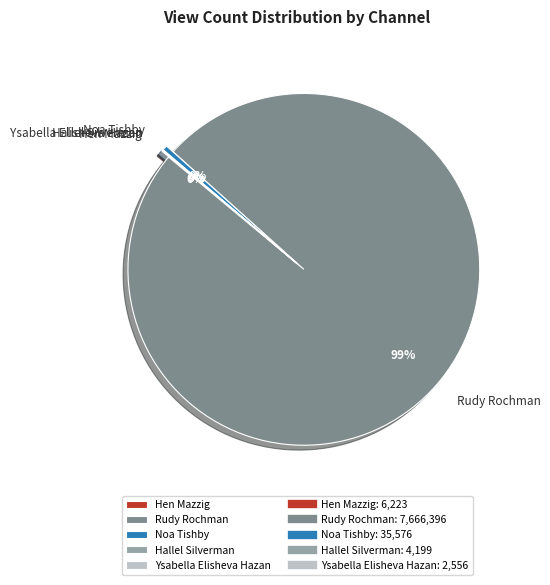

Is it true that Noa Tishby is 15% of the pie?

False